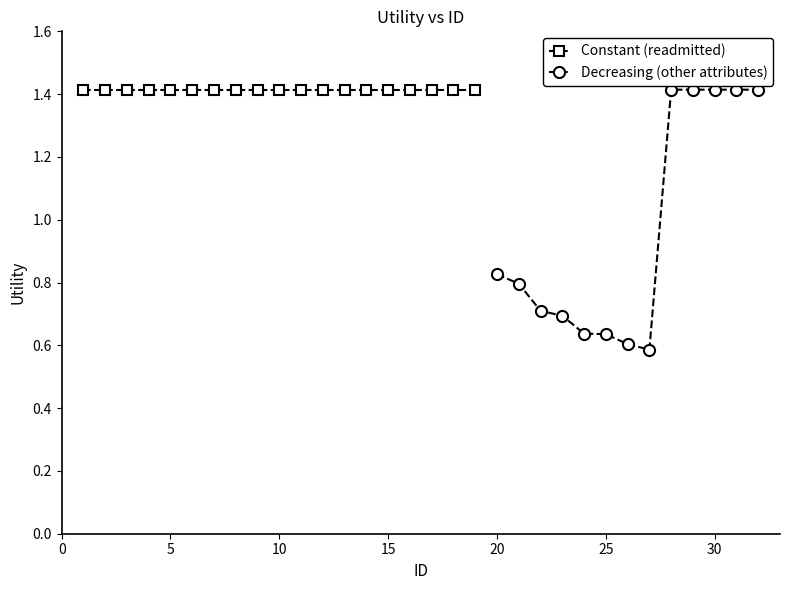

What is the sum of the values at 16 and 18?

2.8